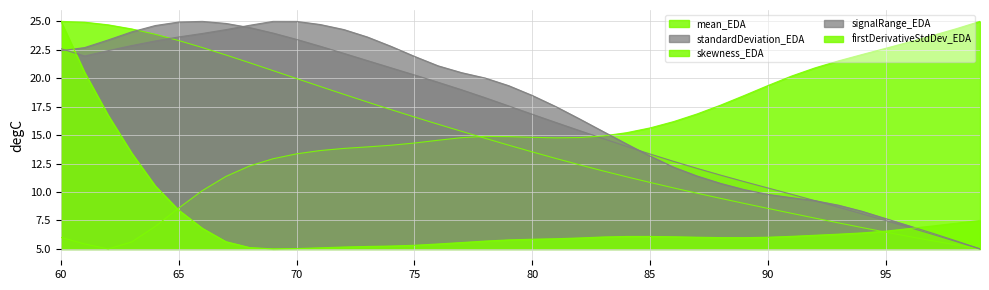

At which category does the chart reach its minimum across all series?

99